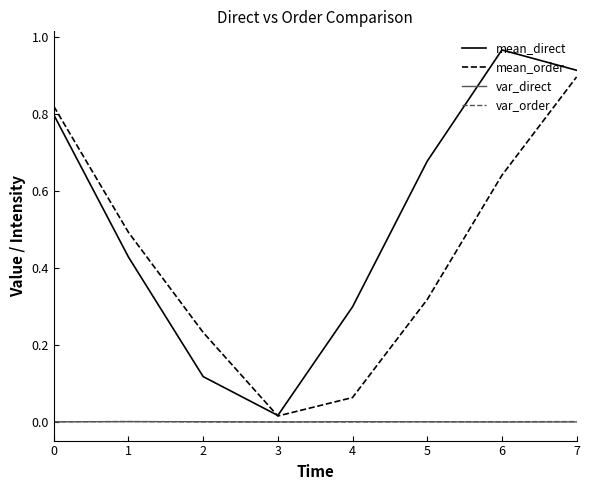

True or false: mean_order and var_order cross at least once.

False